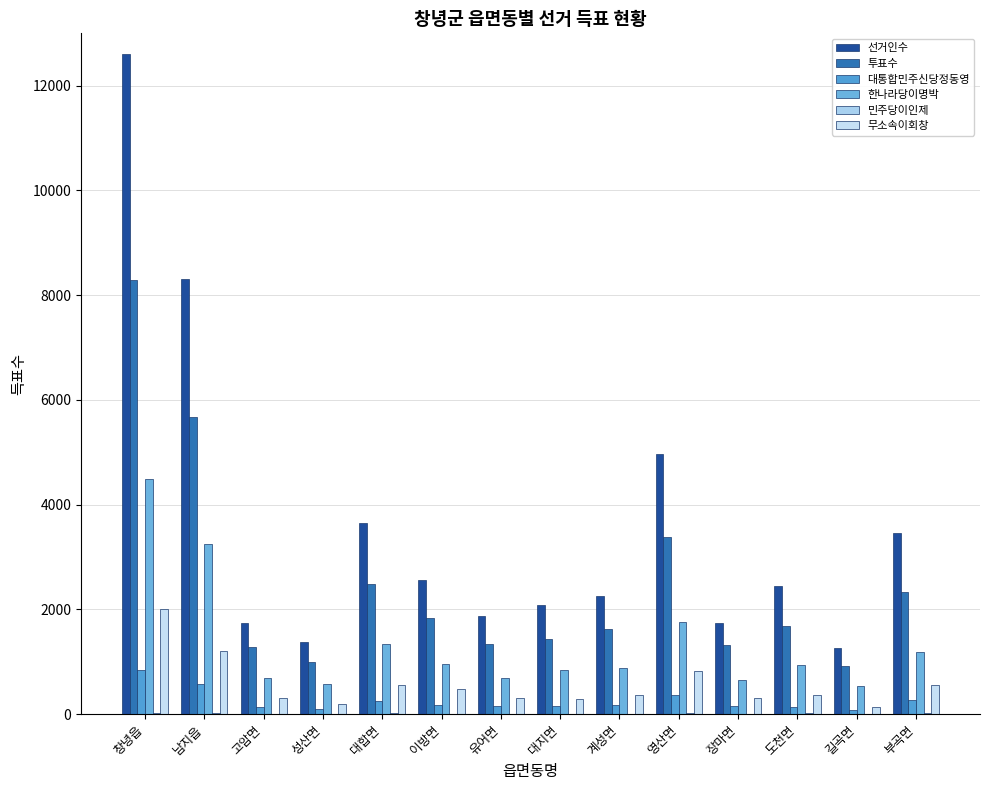

Count the number of categories in the chart.

14